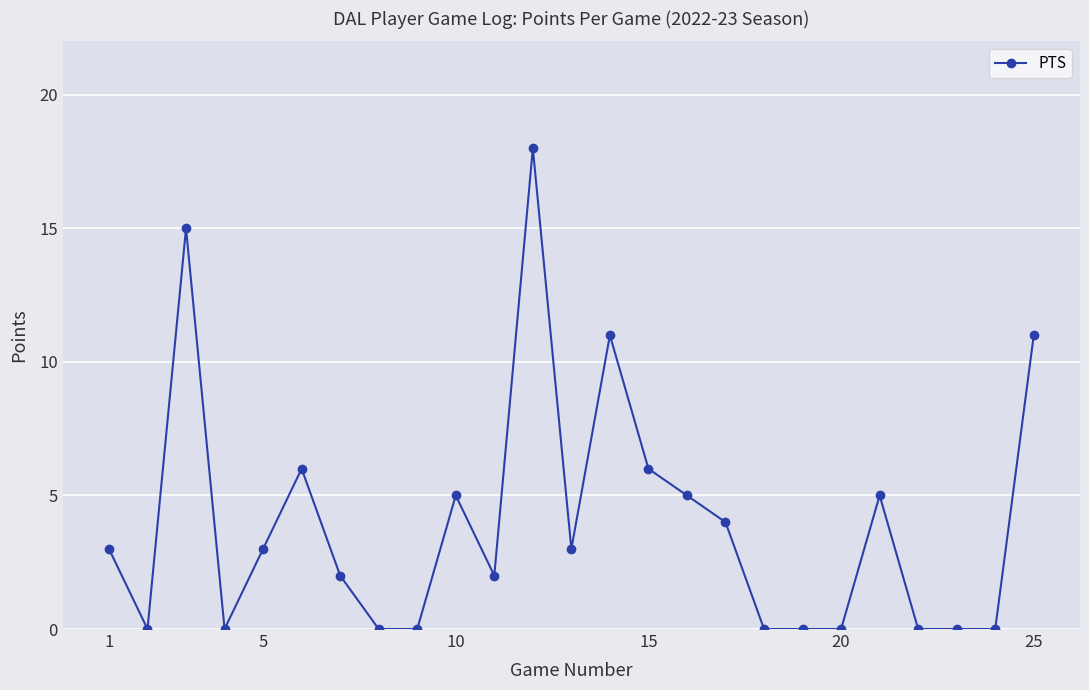

Reading right to left, list all the values displayed in this chart.

11	0	0	0	5	0	0	0	4	5	6	11	3	18	2	5	0	0	2	6	3	0	15	0	3